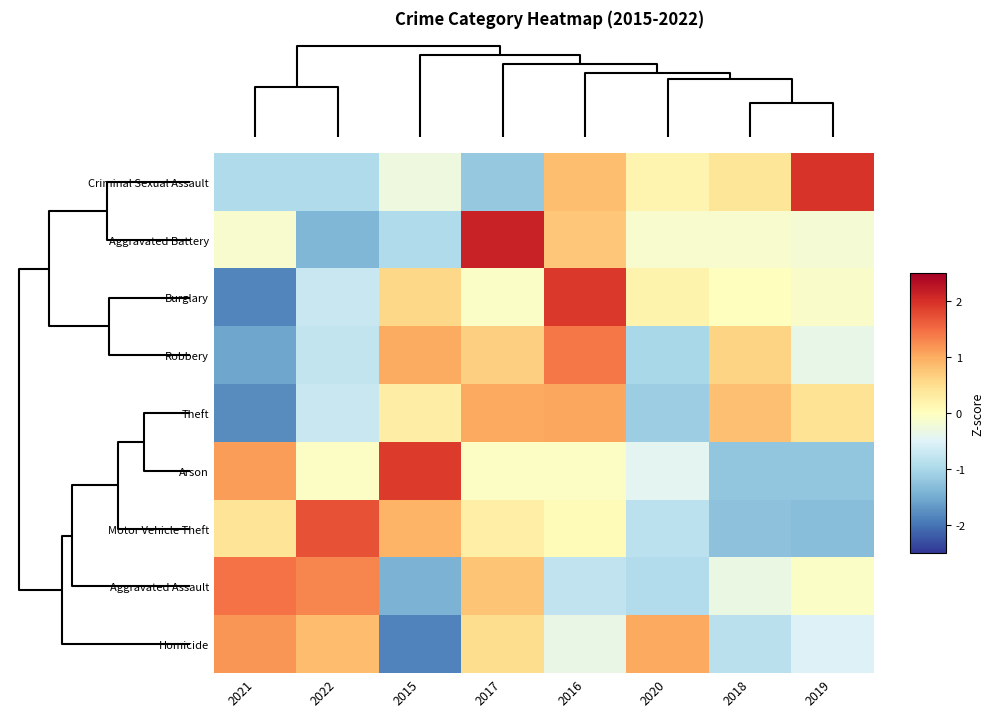

What is the difference between the highest and lowest values at 2016?

2.7